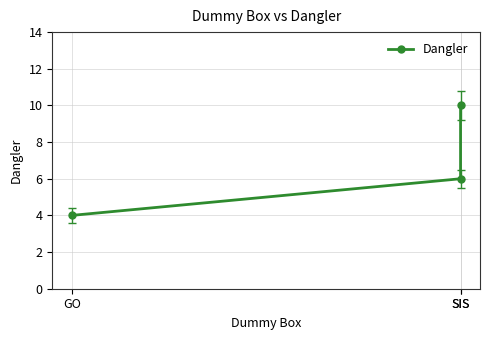

Approximately how many times larger is the value at GO compared to SIS?

0.4